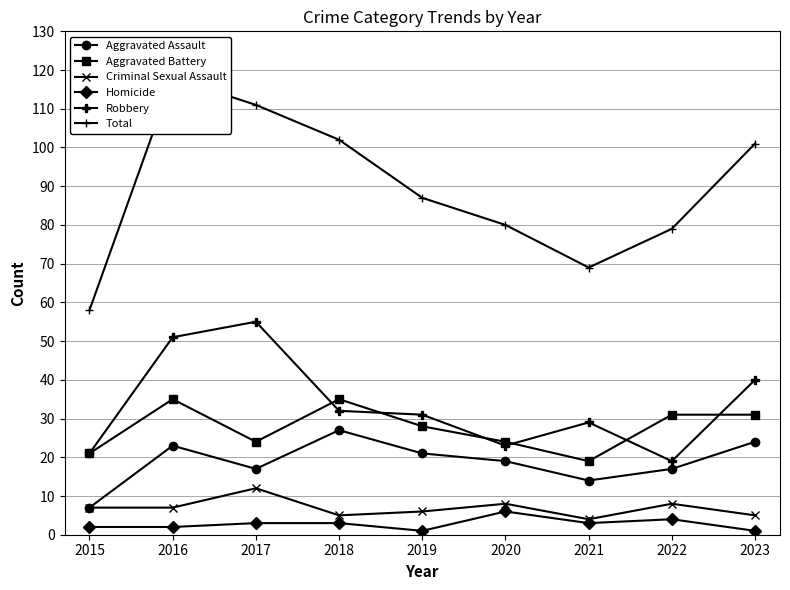

What is the smallest value displayed?

1